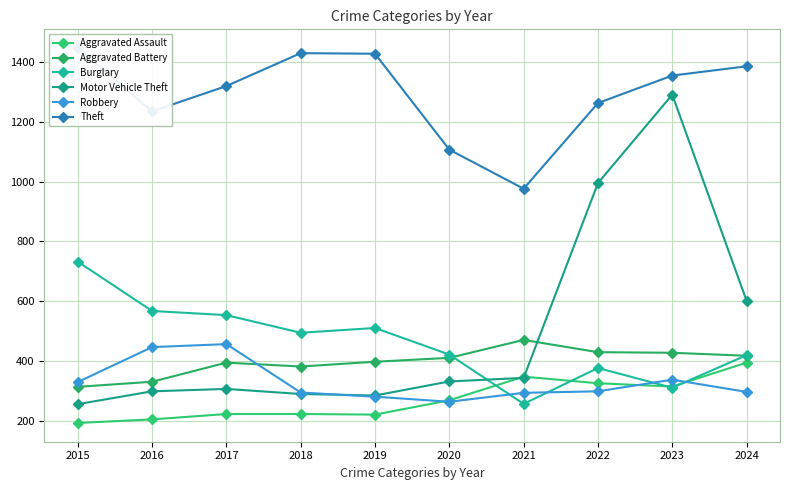

Rank the series at 2022 from highest to lowest value.

Theft, Motor Vehicle Theft, Aggravated Battery, Burglary, Aggravated Assault, Robbery